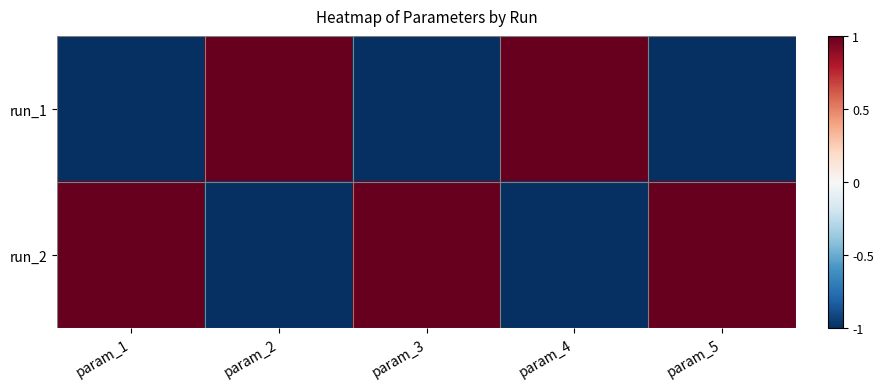

Which series has the widest spread of values?

run_1